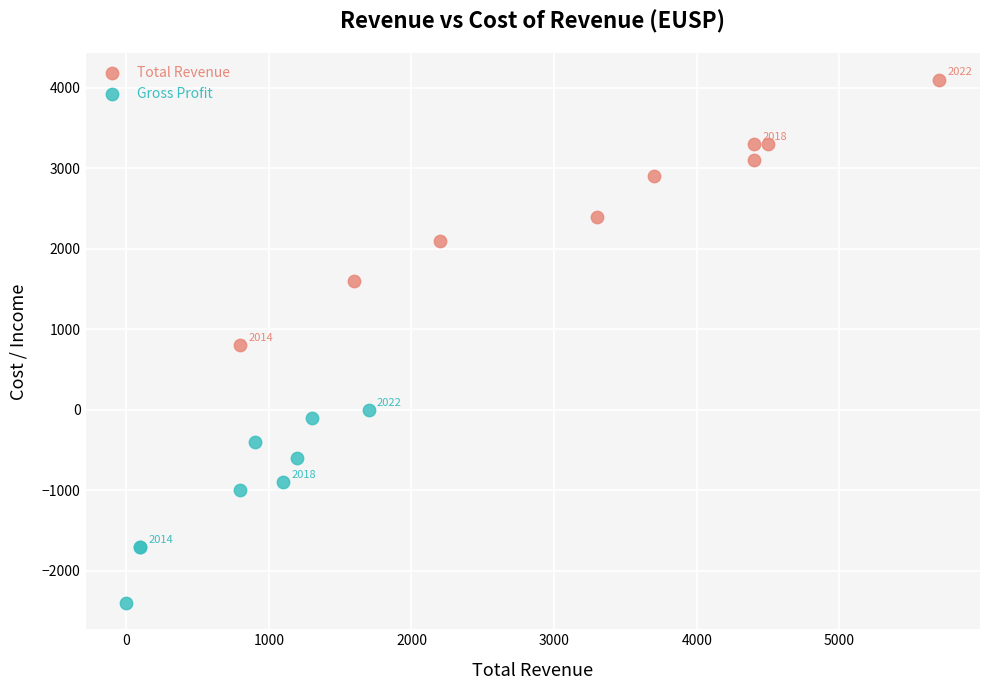

Which series reaches the minimum Y coordinate?

Gross Profit